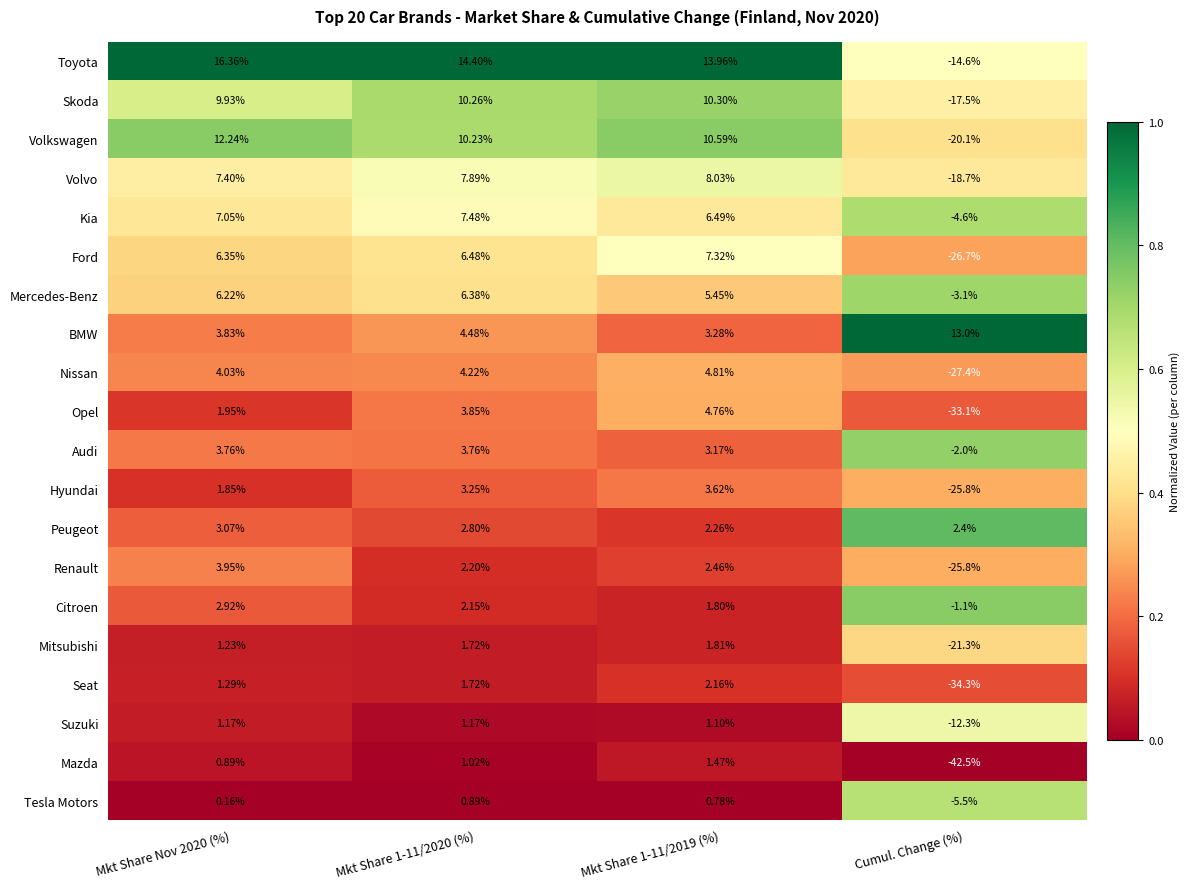

Between Mkt Share 1-11/2019 (%) and Cumul. Change (%), which series saw the biggest shift?

Mazda